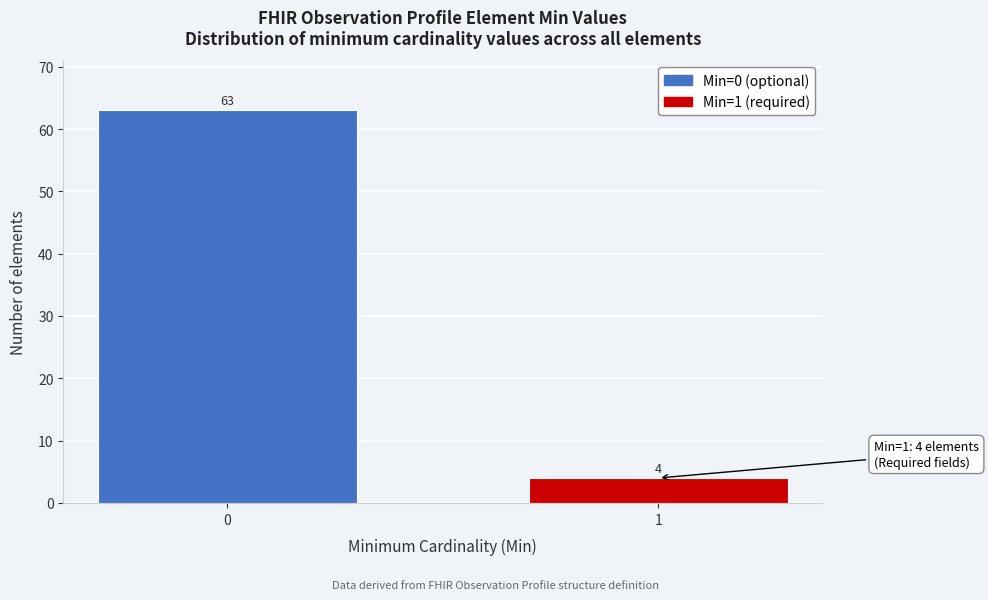

Reading right to left, list all the values displayed in this chart.

1=4	0=63